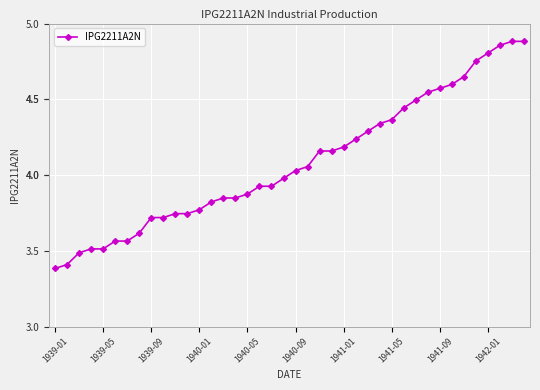

What is the minimum value shown in the chart?

3.4